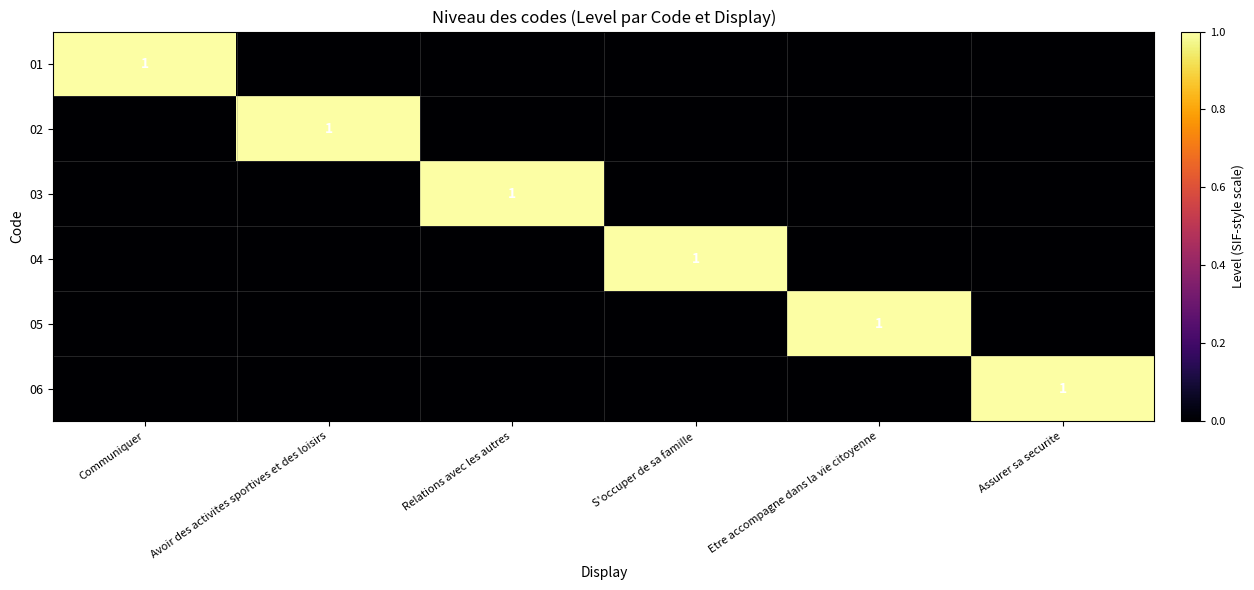

Is it true that 05 equals 0 at Etre accompagne dans la vie citoyenne?

False